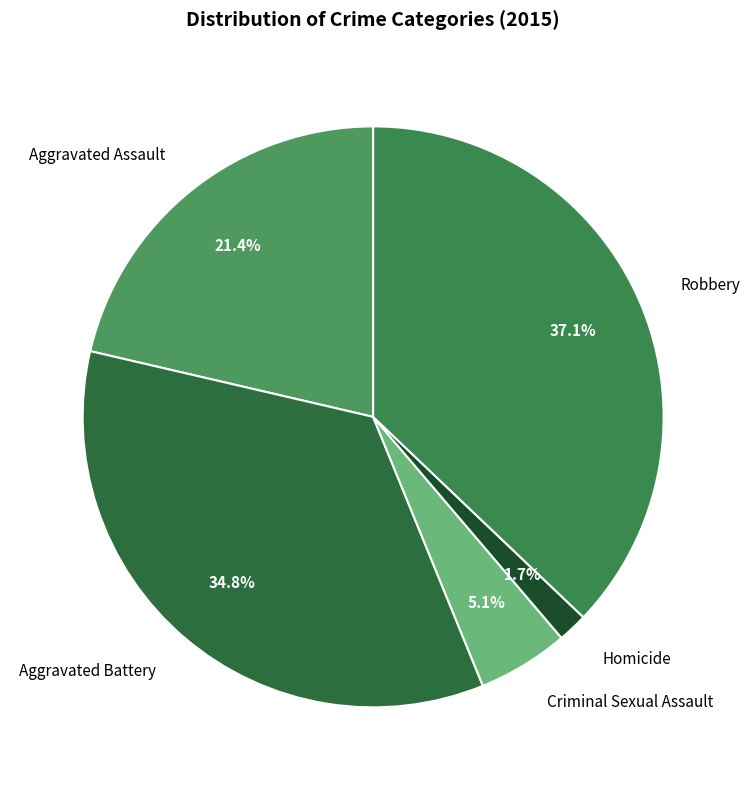

How much of the chart is everything except Aggravated Battery?

65.2%